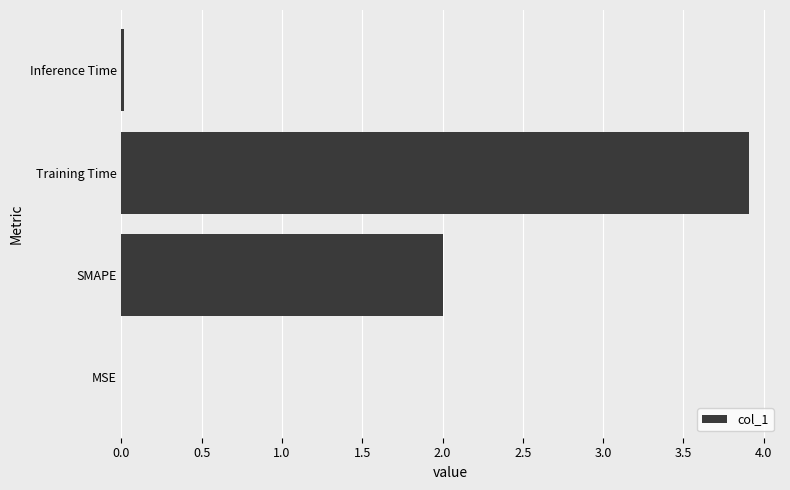

What is the ratio of the value at Training Time to the value at SMAPE?

2.0